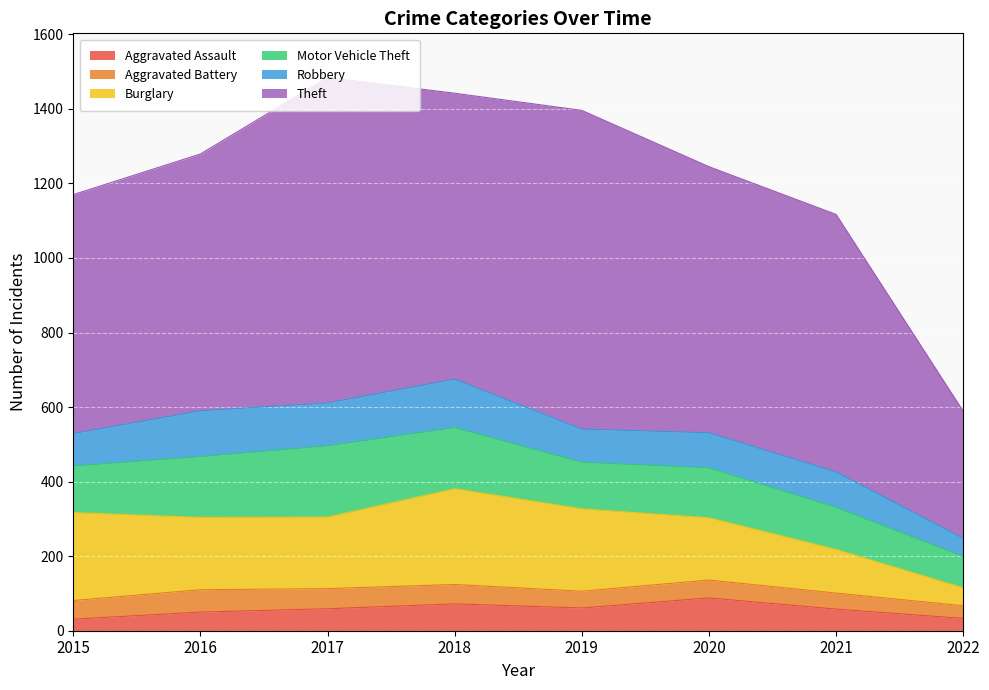

At which label does Motor Vehicle Theft reach its peak?

2017